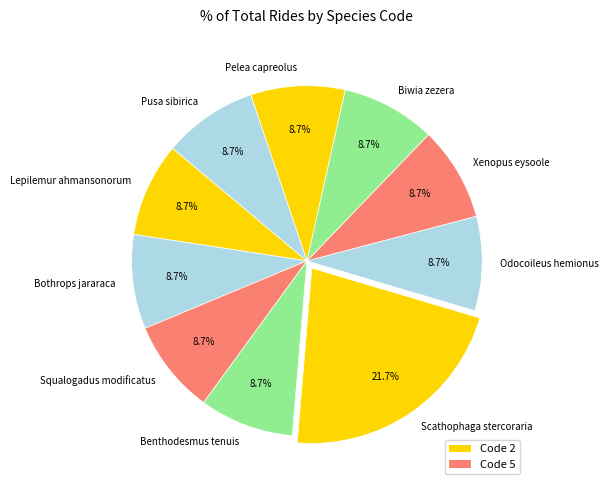

To the nearest percent, what percentage of the pie is Scathophaga stercoraria?

22%